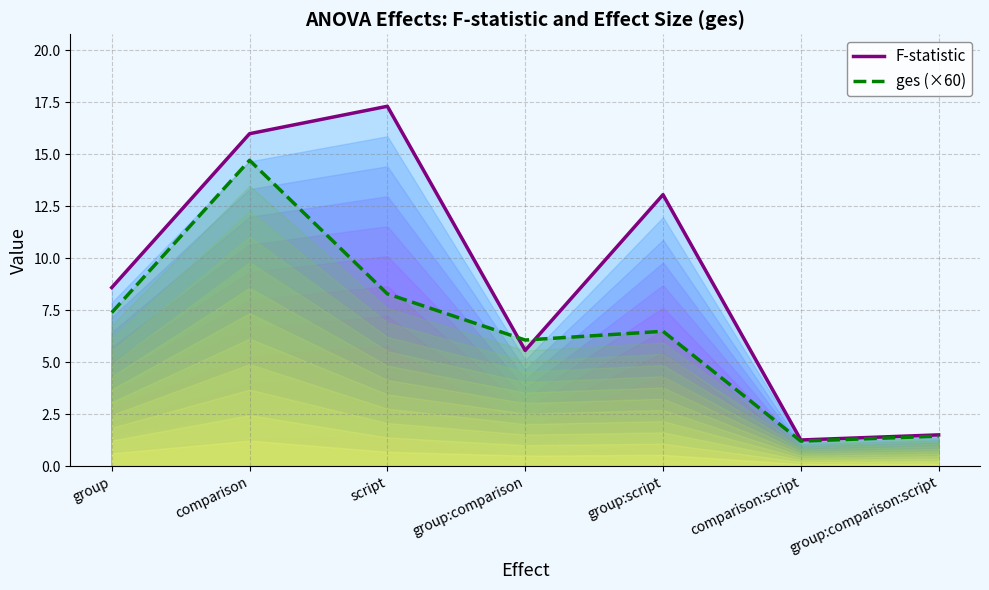

What is the minimum value for F-statistic?

1.3